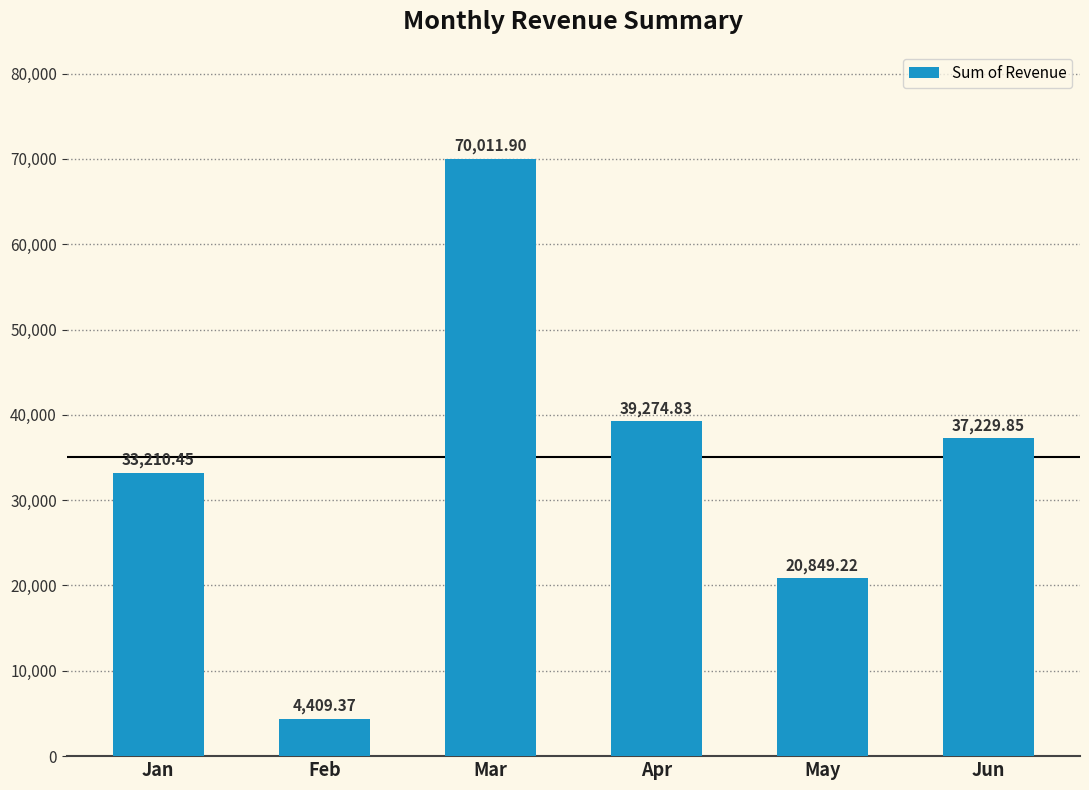

Between Feb and Jun, which is larger?

Jun